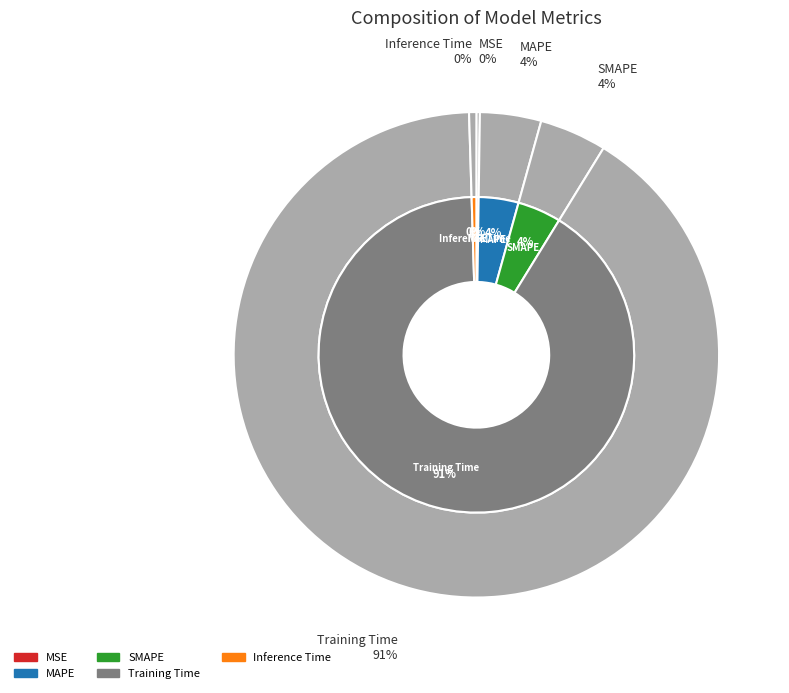

The MAPE slice represents 4% of the pie. True or false?

True